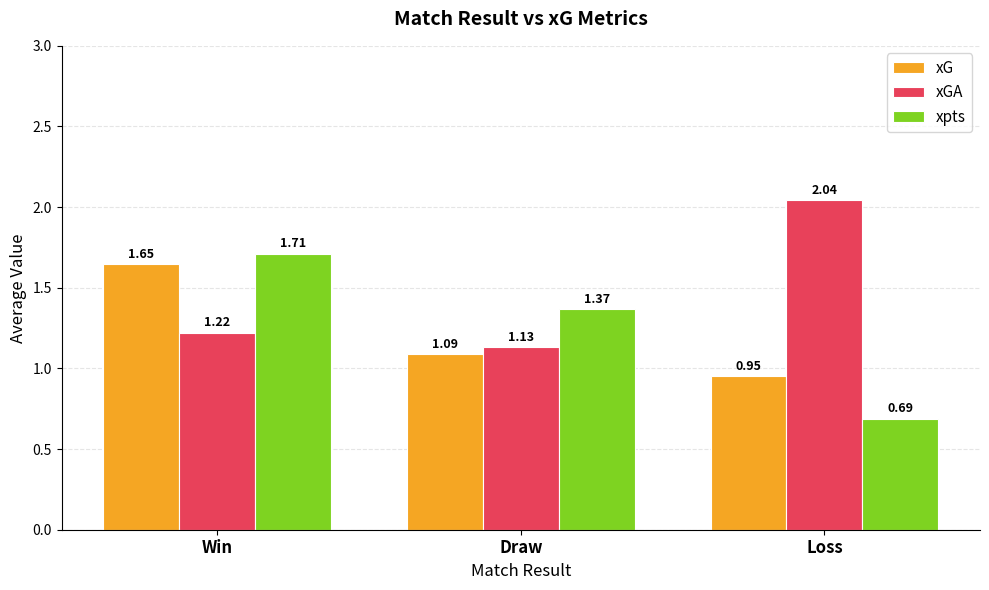

Which series changed the most between Win and Loss?

xpts